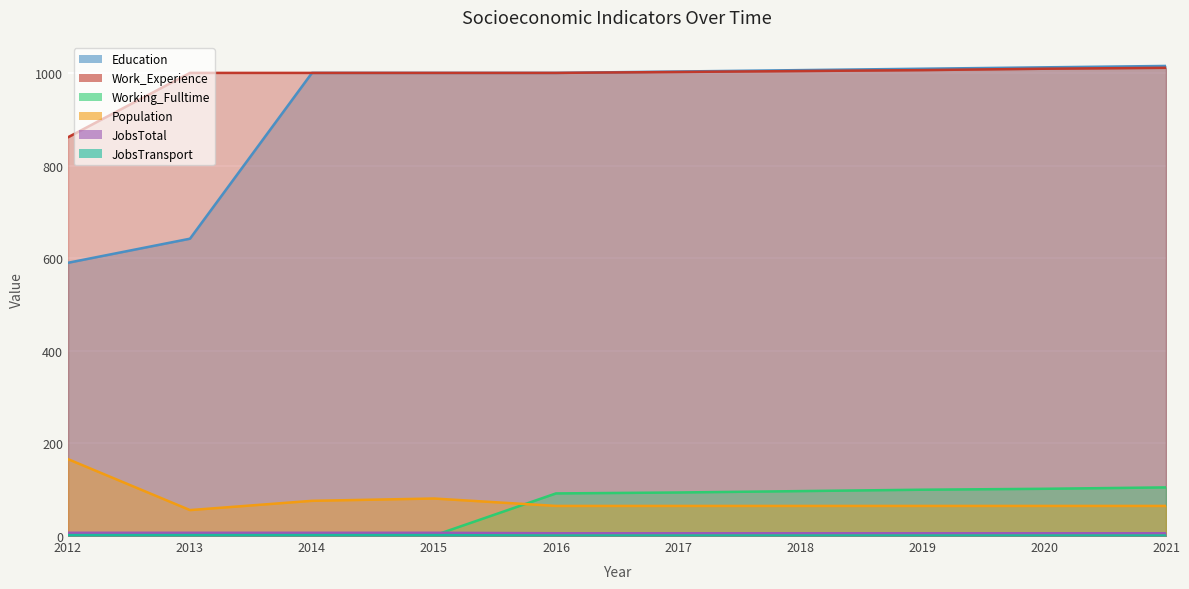

Which series has the largest total across all categories?

Work_Experience